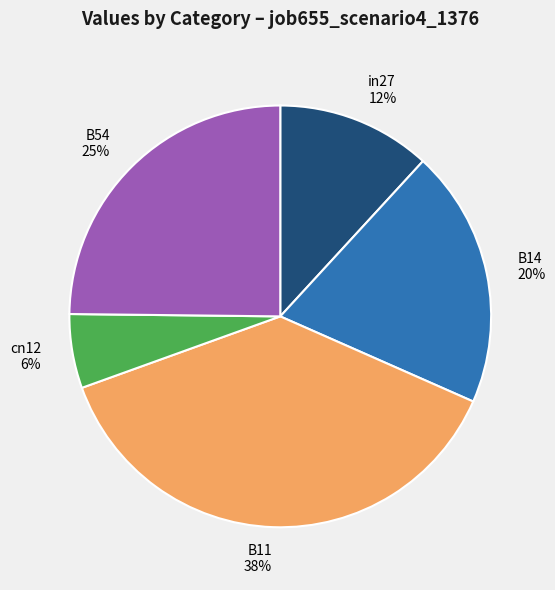

To the nearest percent, what is the difference between the B54 and in27 slice percentages?

13%